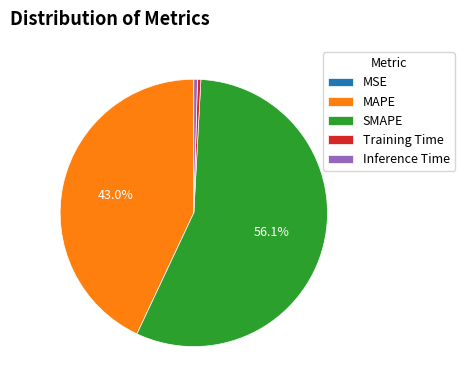

Is there any slice that represents more than half of the pie?

Yes